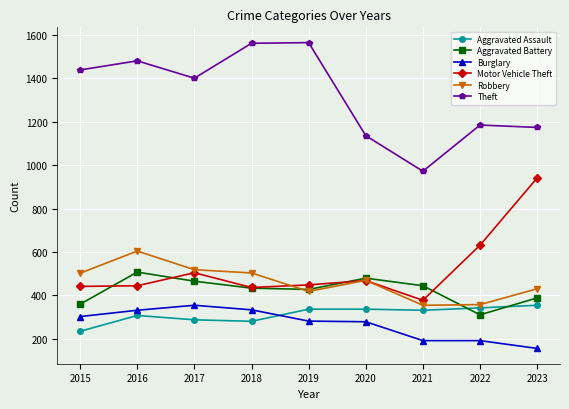

How many values in the Theft series are below 1401?

4